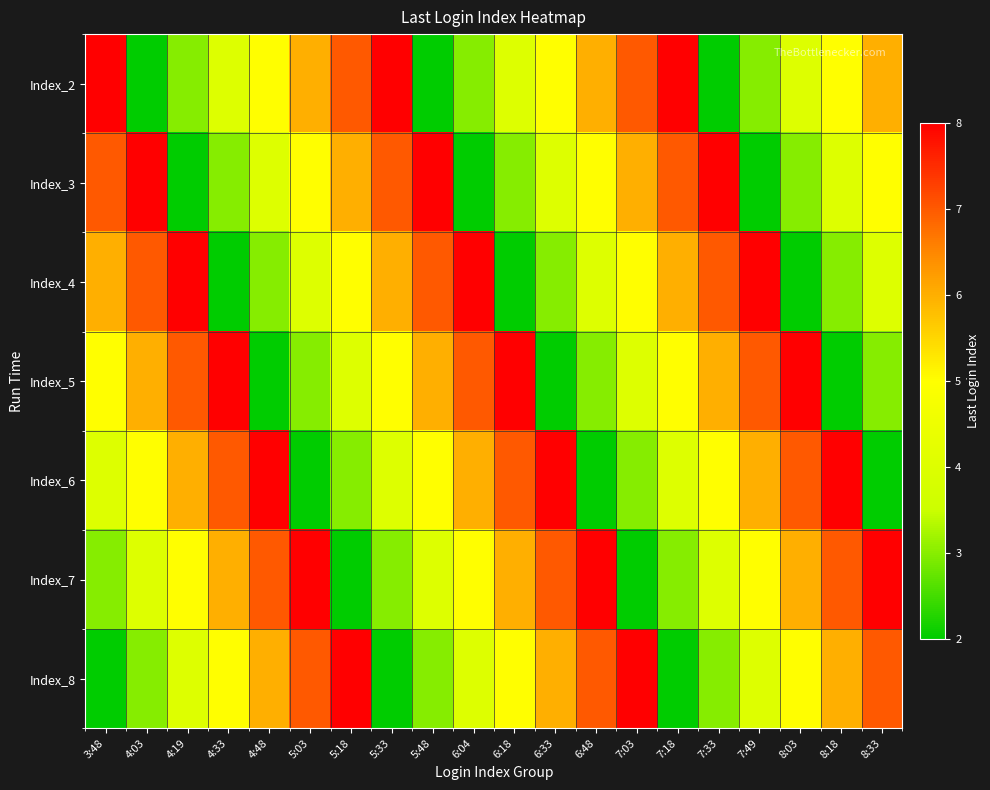

What is the spread (max minus min) of values at 6:33?

6